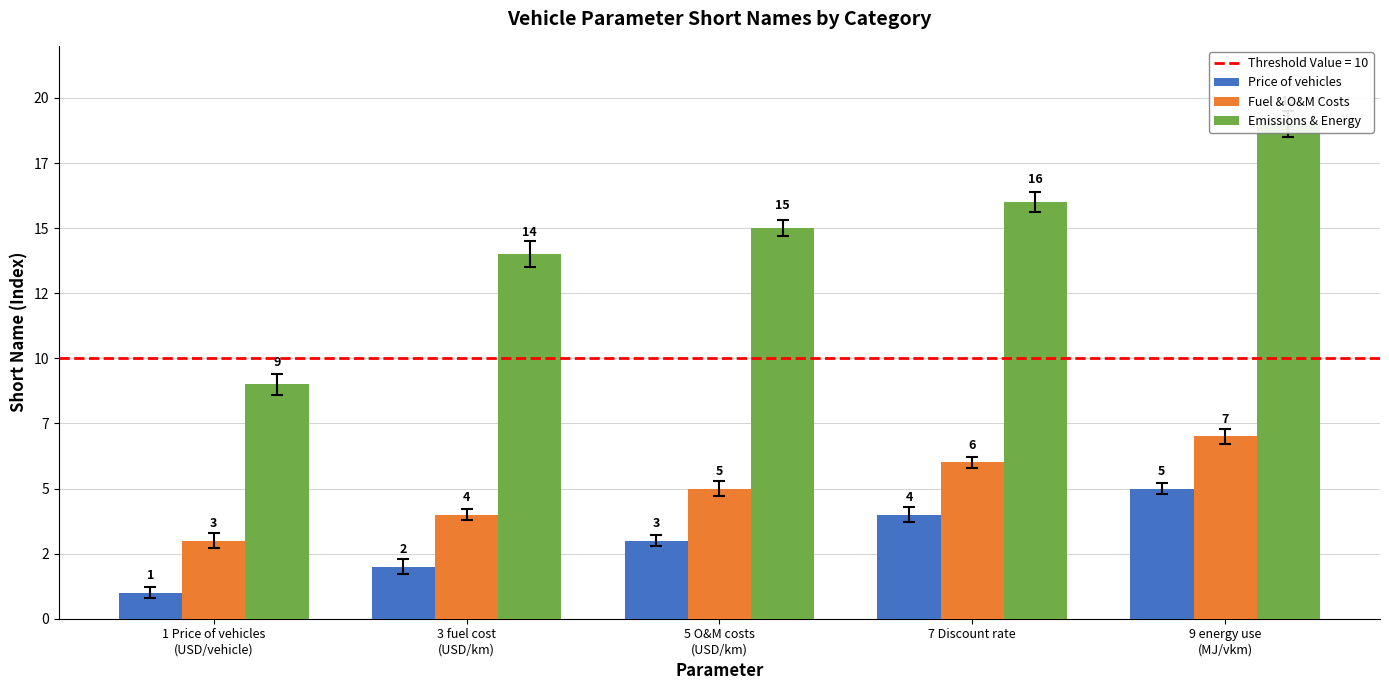

List the series in order of their peak value, lowest first.

Price of vehicles, Fuel & O&M Costs, Emissions & Energy